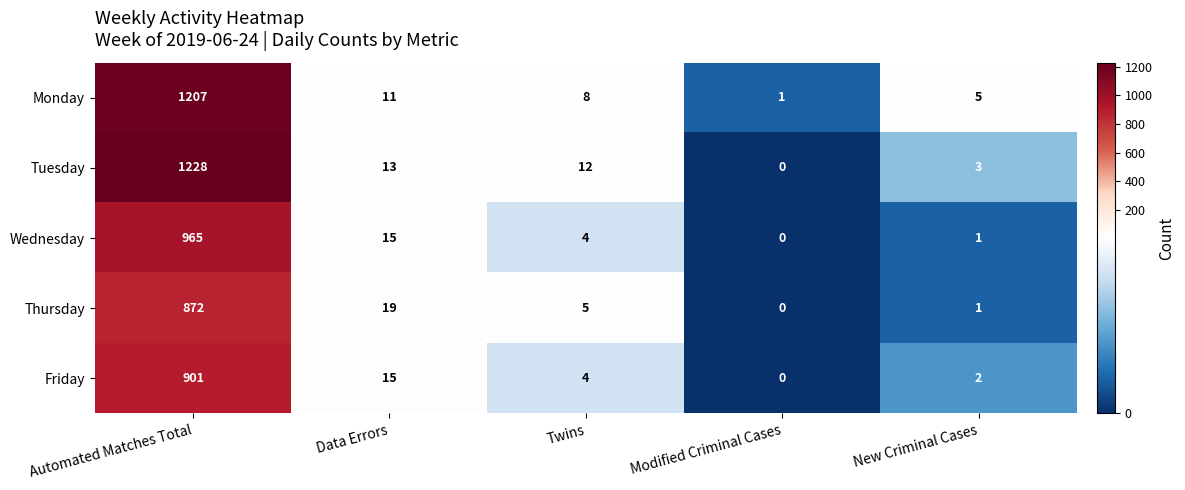

Which series has the largest total across all categories?

Tuesday